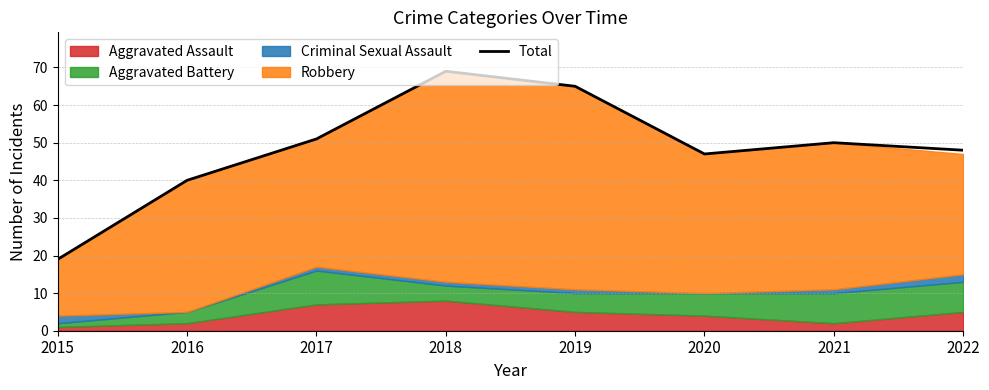

Approximately how many times larger is the value at 2017 compared to 2016?

1.3